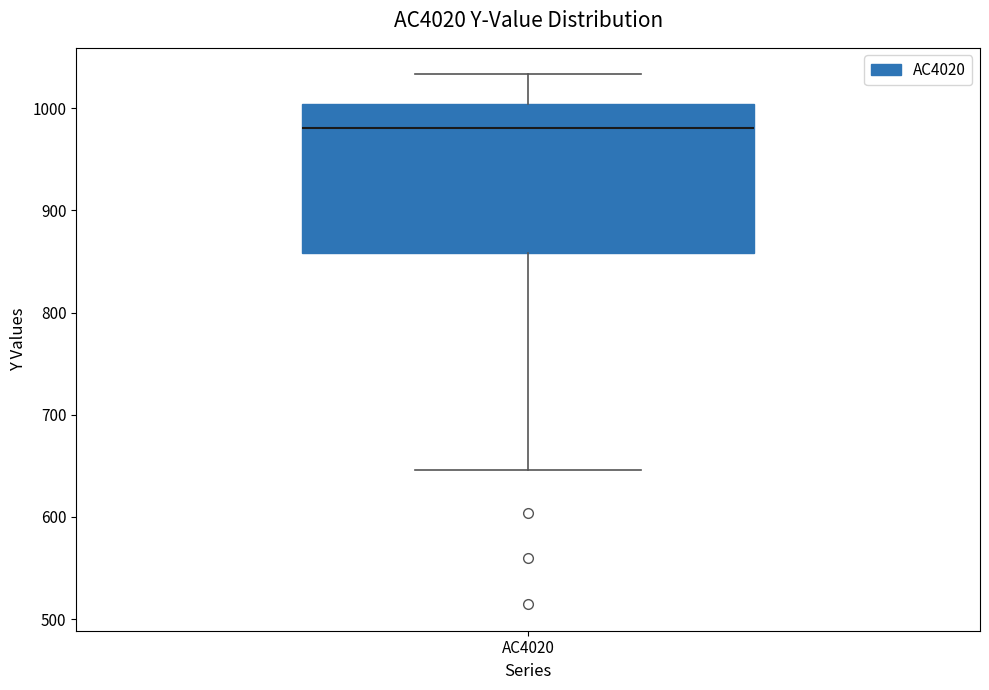

Read this box plot against the y-axis: the position of the median line, the range covered by the box, and the ends of both whiskers. The values are not printed on the chart, so give them approximately, as read against the axis.

median 980, box 860 to 1000, whiskers 650 to 1030